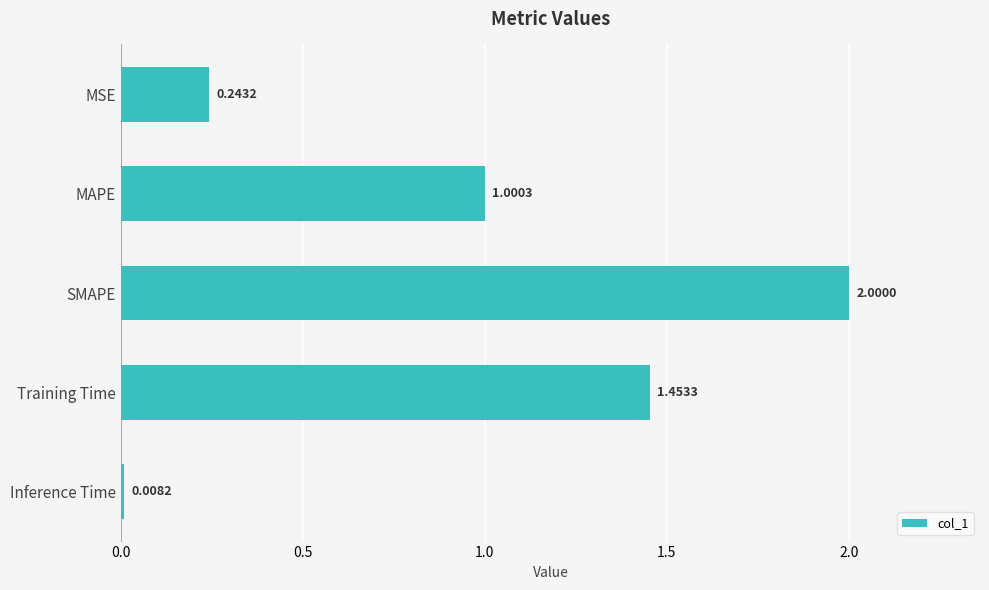

What is the label of the 5th bar from the bottom?

MSE